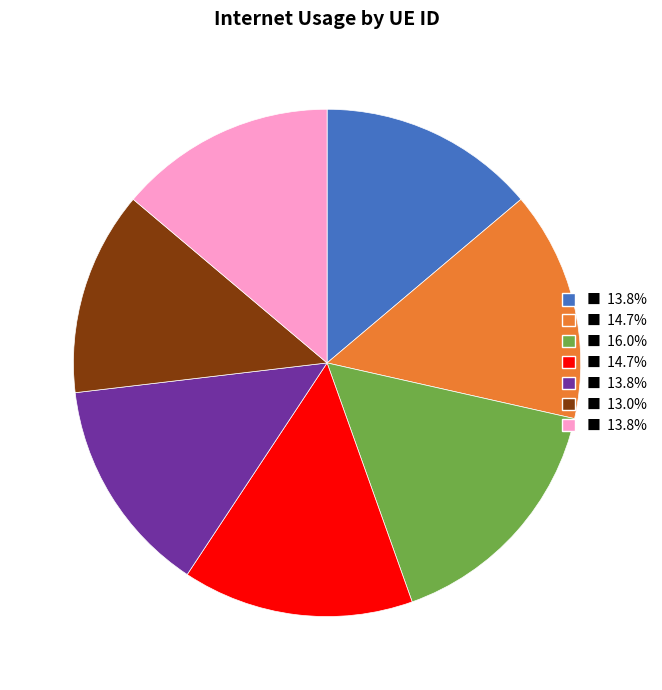

Is there any slice that represents more than half of the pie?

No